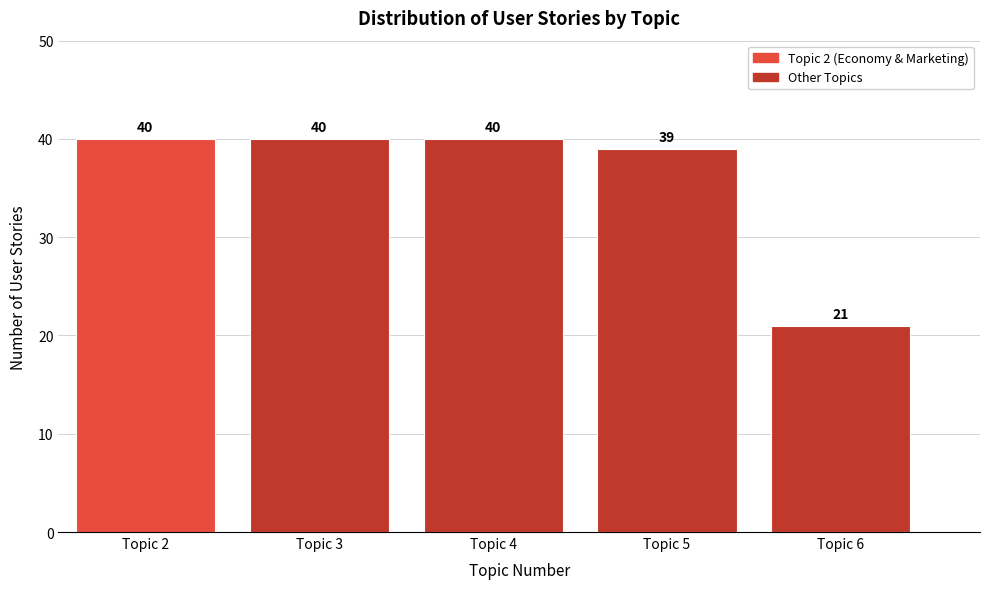

Reading right to left, what are all the values shown in this chart?

Topic 6=21	Topic 5=39	Topic 4=40	Topic 3=40	Topic 2=40